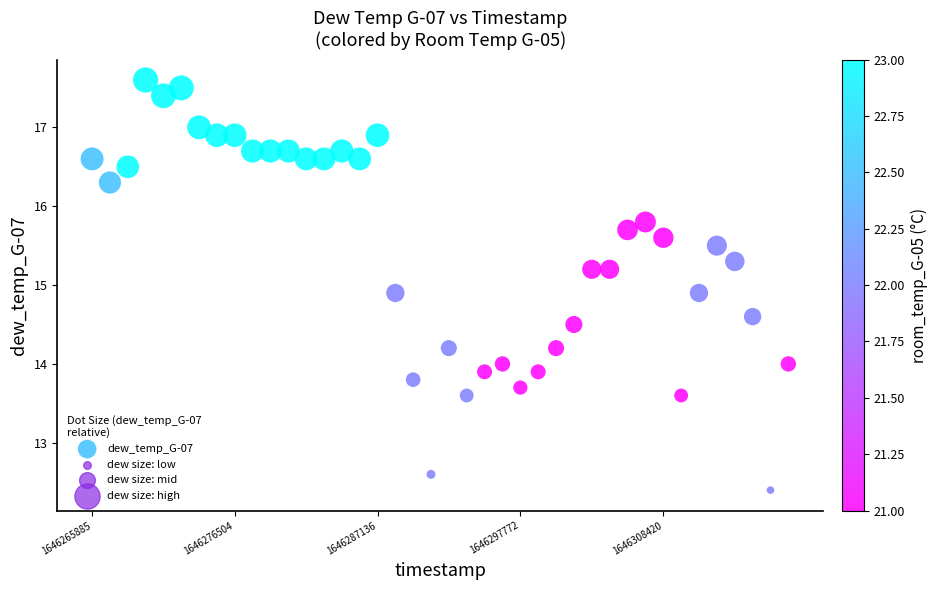

What is the range of X values (max minus min)?

51839.0